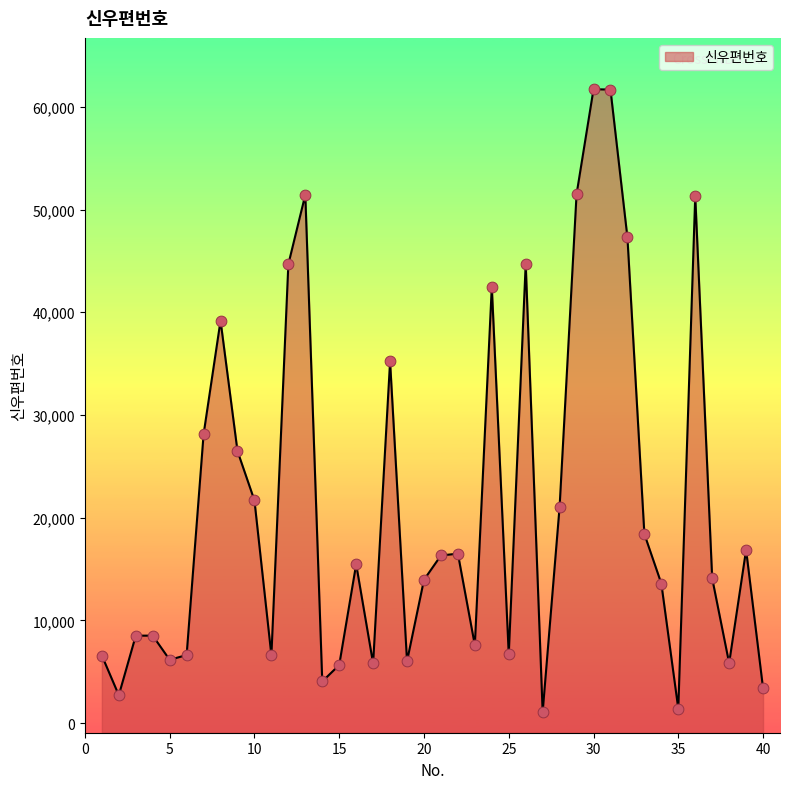

What is the change in value from 10 to 31?

+40003